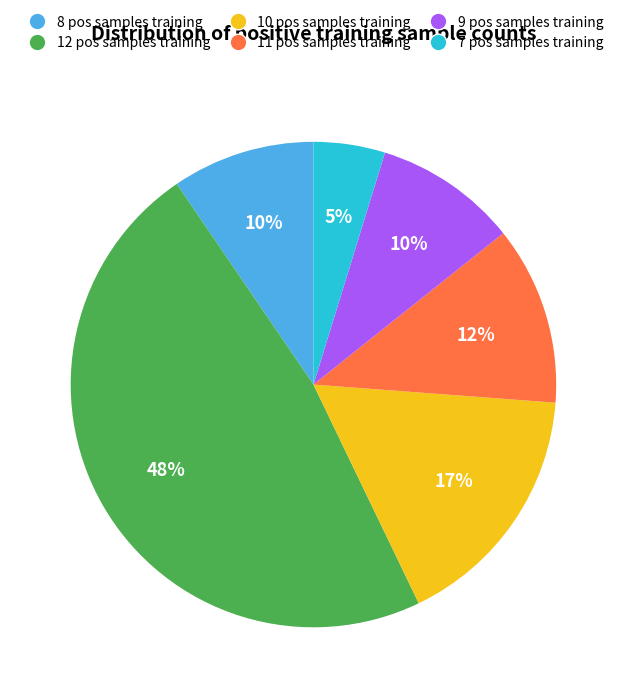

To the nearest percent, what is the average slice percentage?

17%